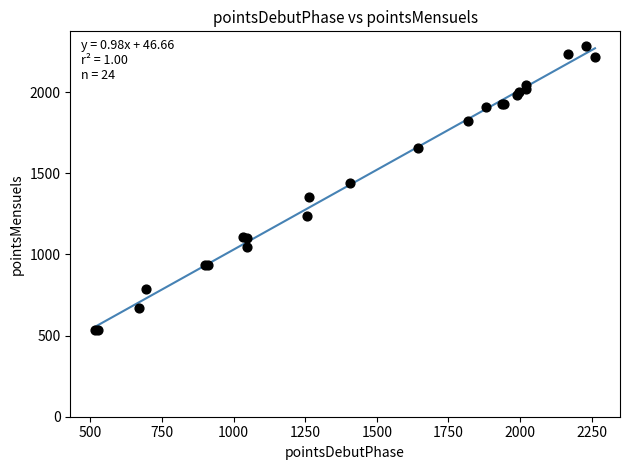

What Y value in the scatter plot is closest to 1409?

1437.1